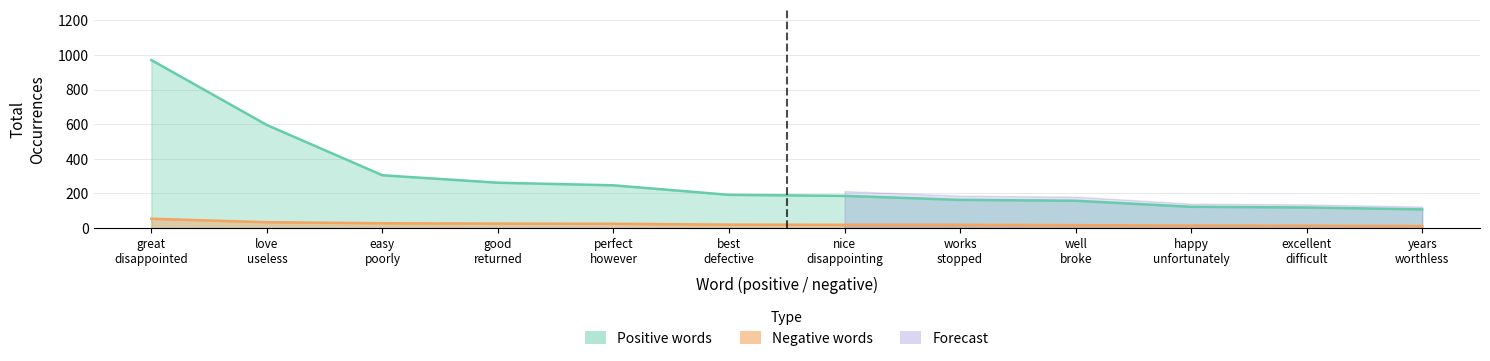

What is the sum of all Negative words values?

314